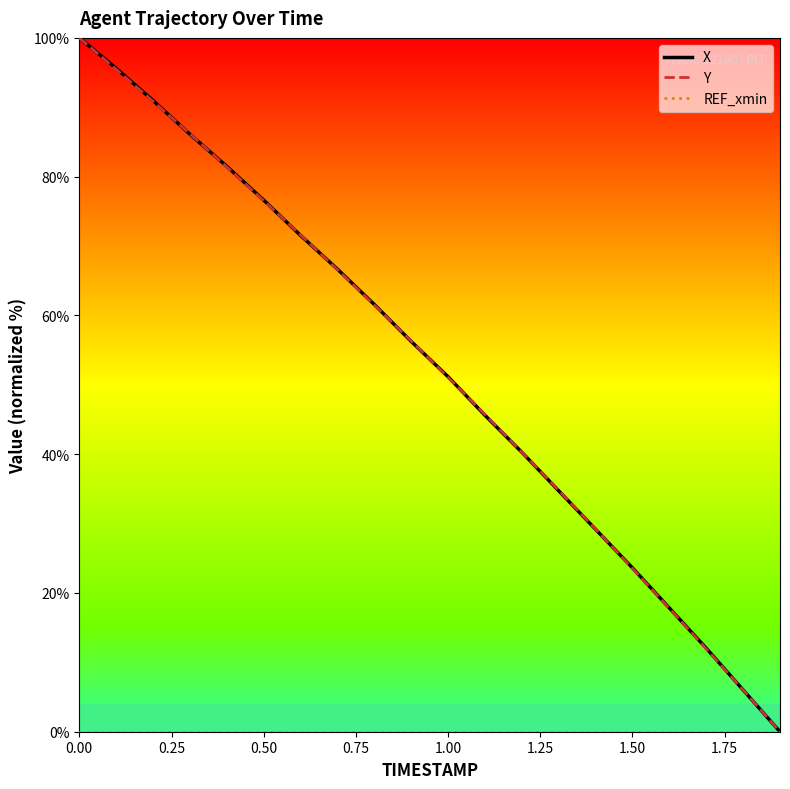

How many lines are shown in the chart?

3